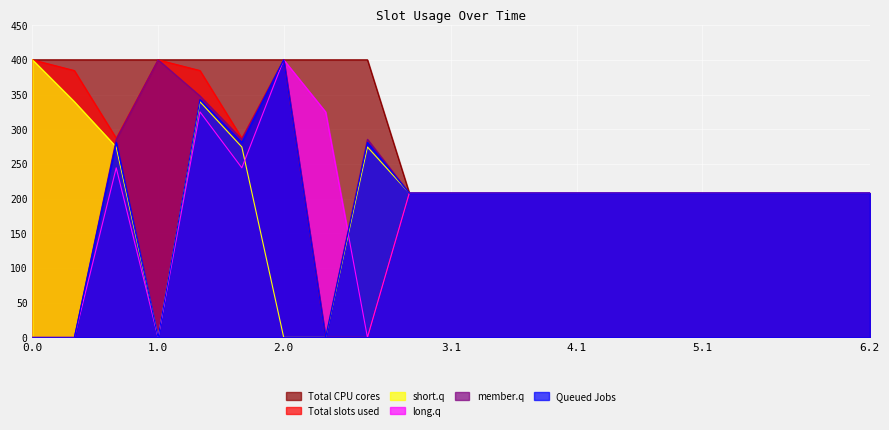

How many positive values does the long.q series have?

17